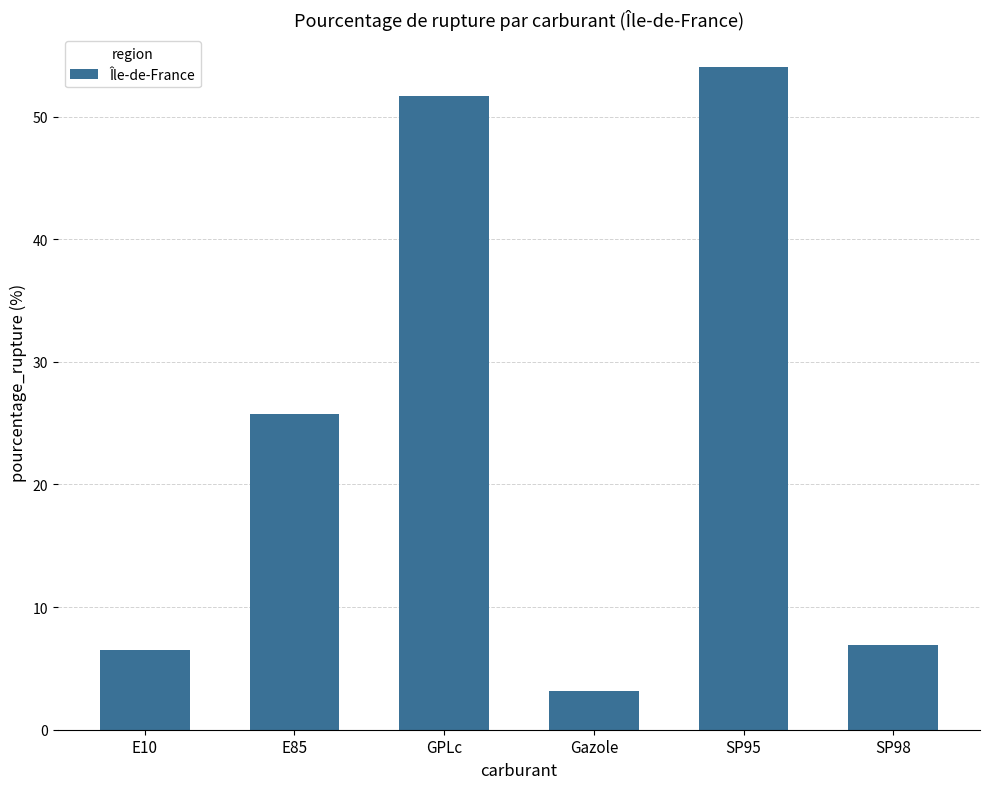

How many values exceed 25?

3